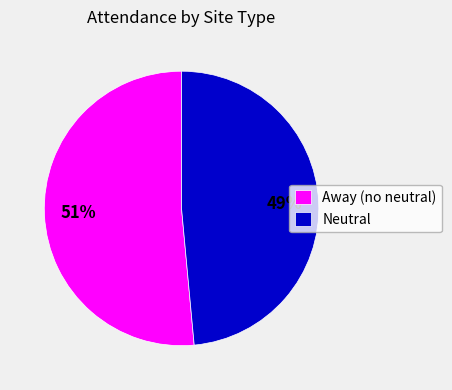

Does any single category account for the majority?

Yes